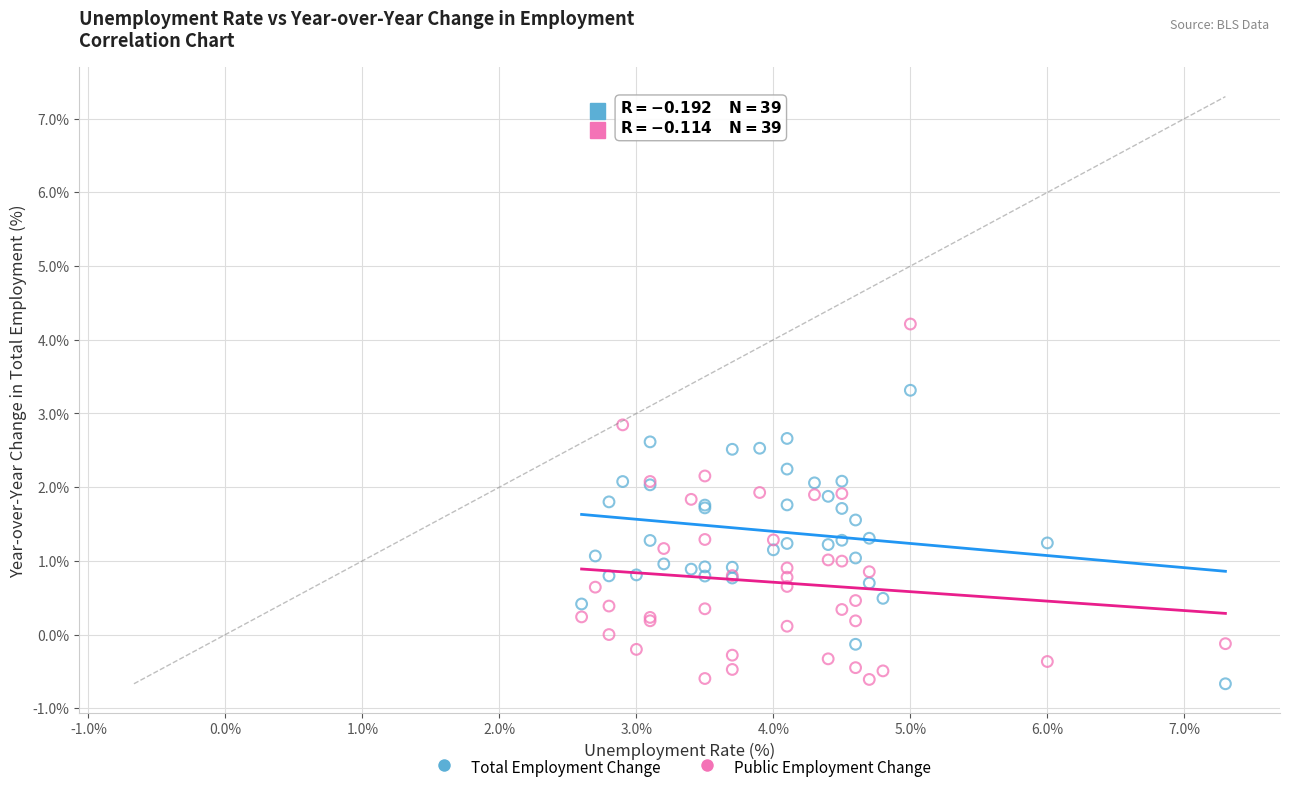

What is the X range (max minus min) for the scatter plot?

4.7